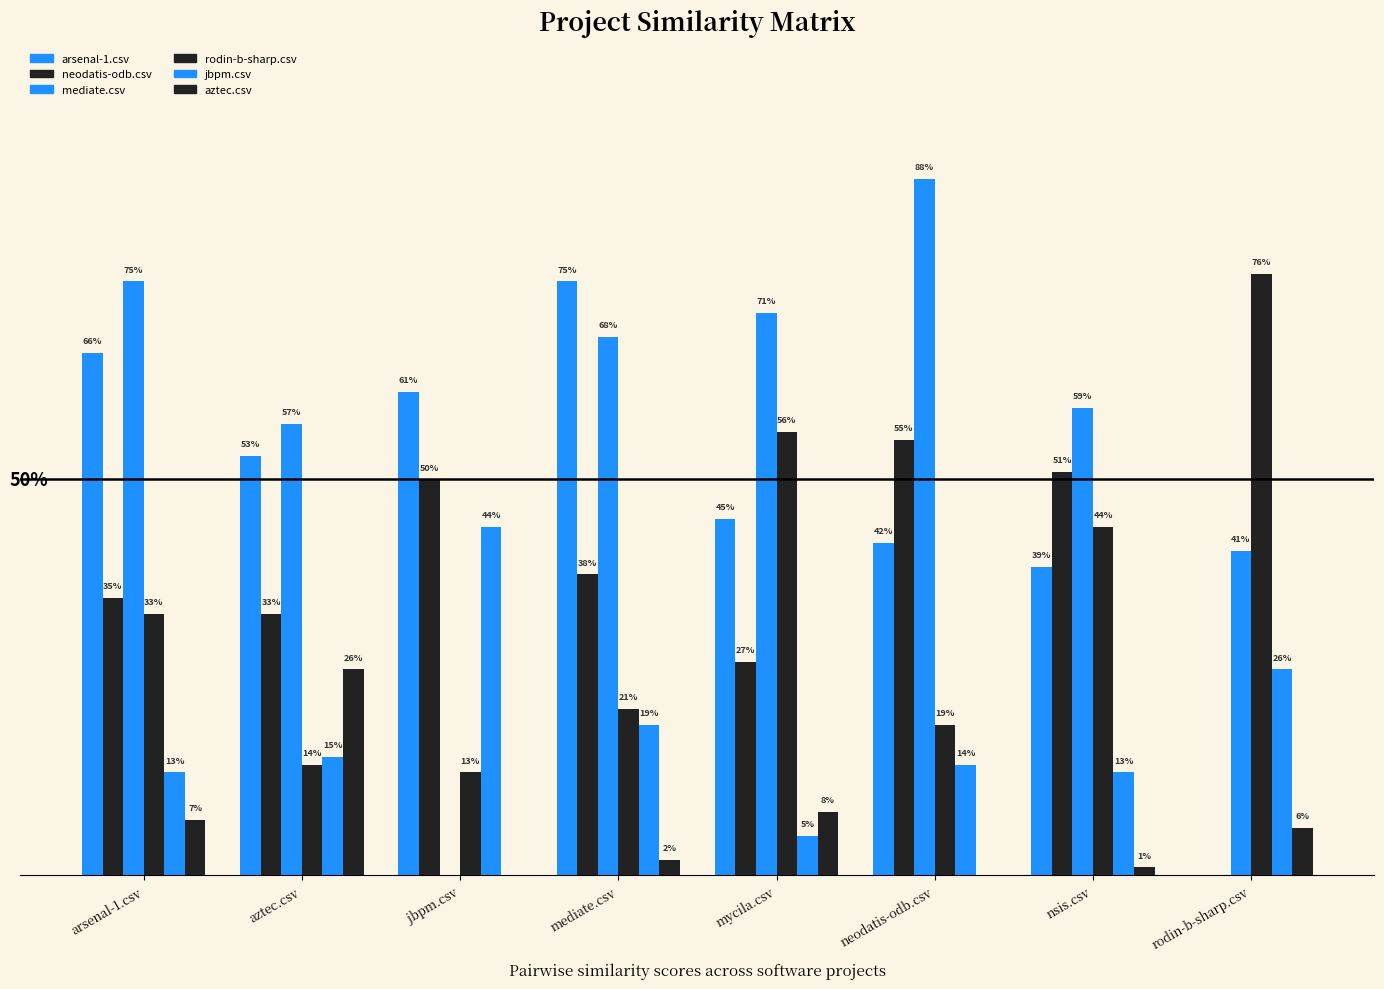

Which series has the largest range (max minus min)?

mediate.csv